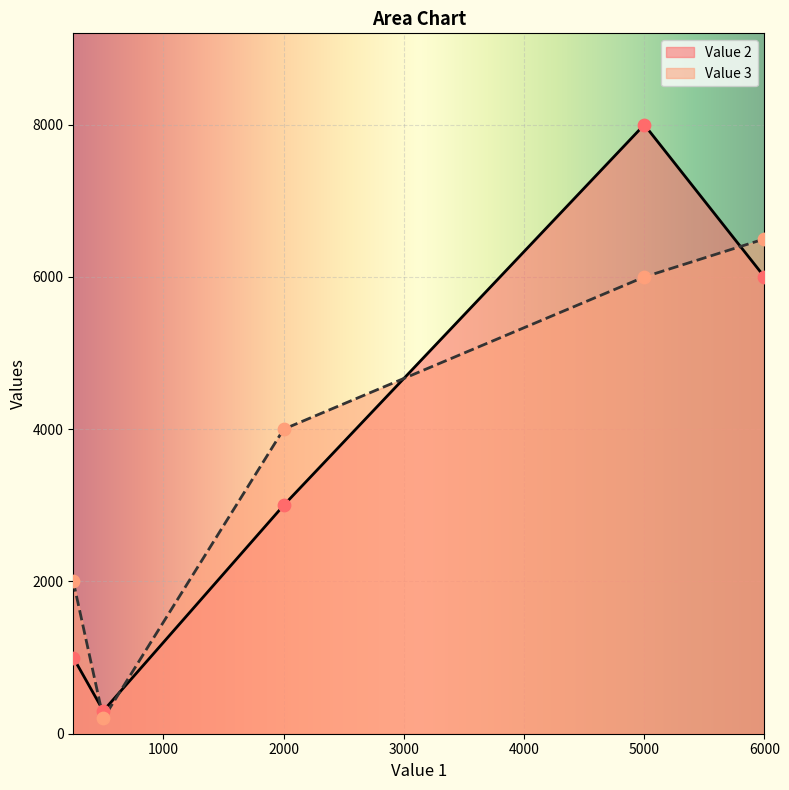

Is the value of Value 3 at 6000 greater than the value of Value 2 at 2000?

Yes